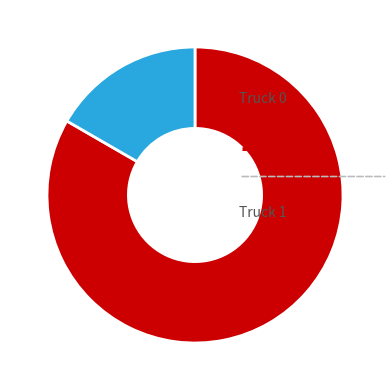

Combined, what portion of the pie is Truck 1 and Truck 0?

100.0%